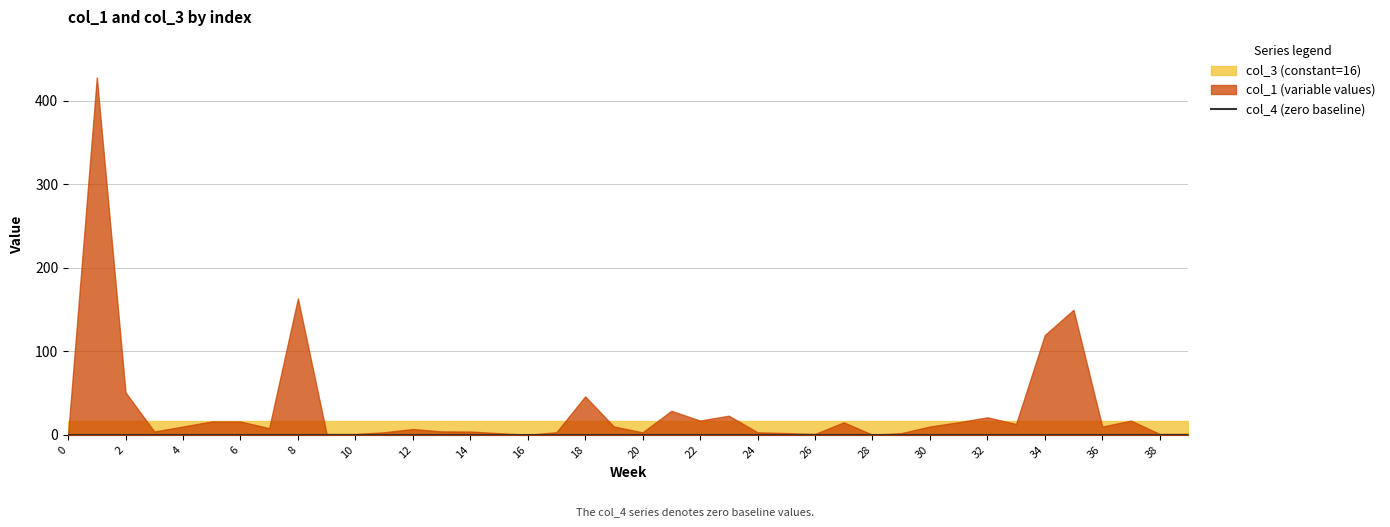

Which series changed the most between 11 and 29?

col_1